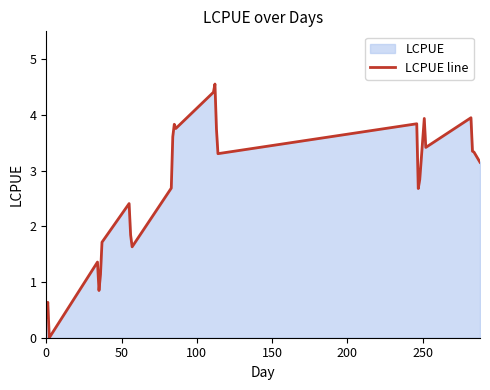

How many data points are less than 3?

13